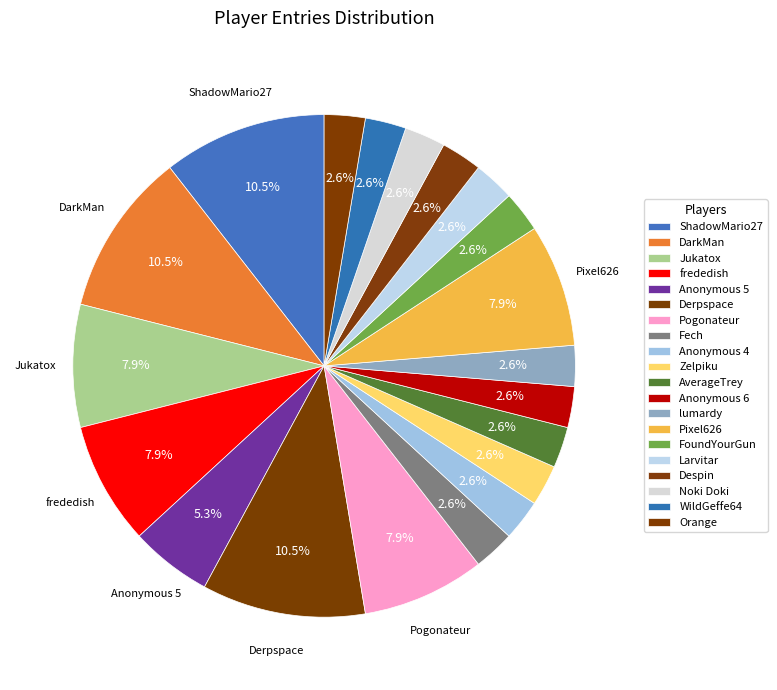

Is Zelpiku the majority of the pie?

No